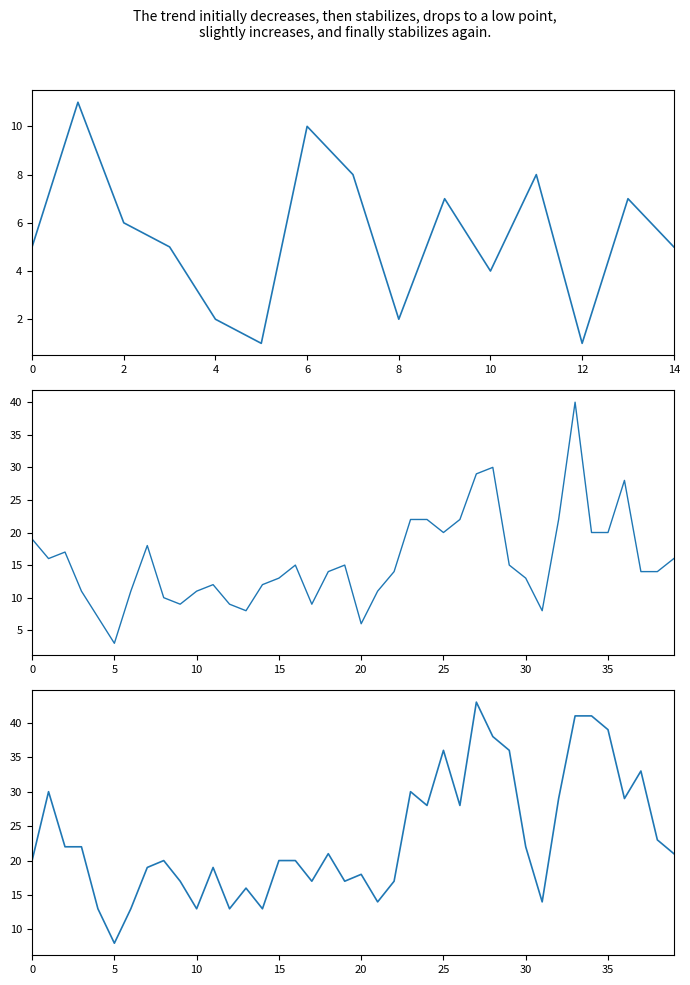

Which series has the largest total across all categories?

DayDiff3